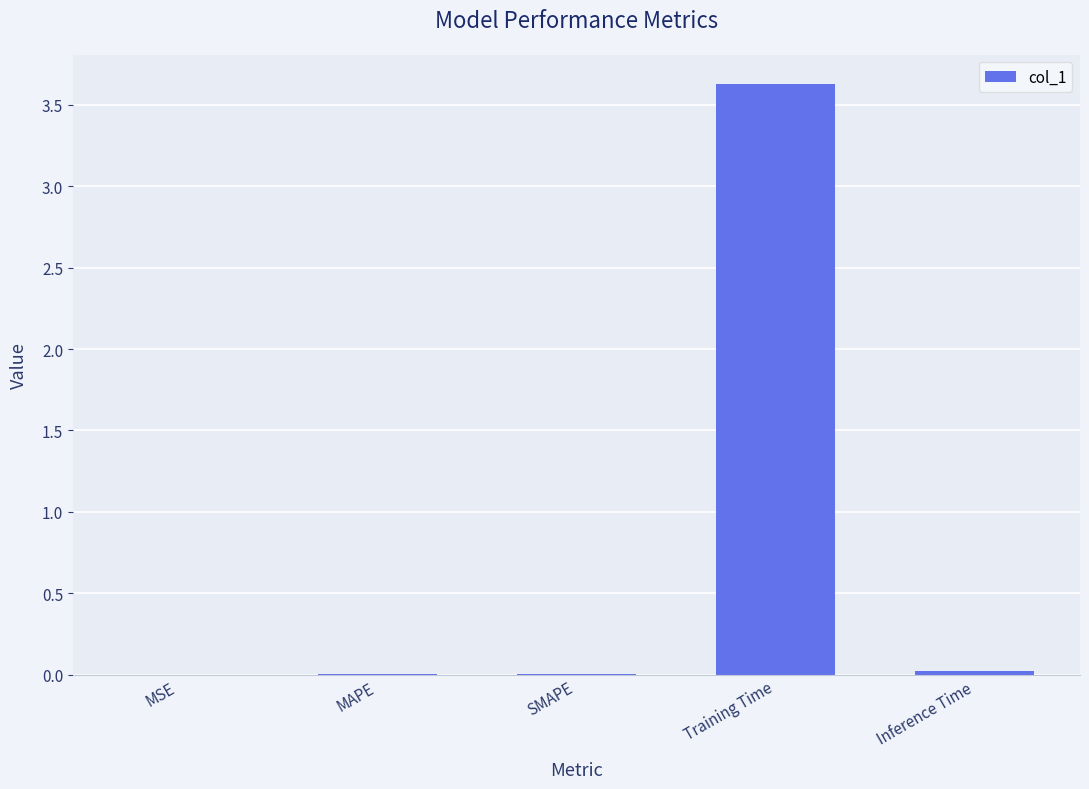

Which has a higher value, Training Time or MSE?

Training Time